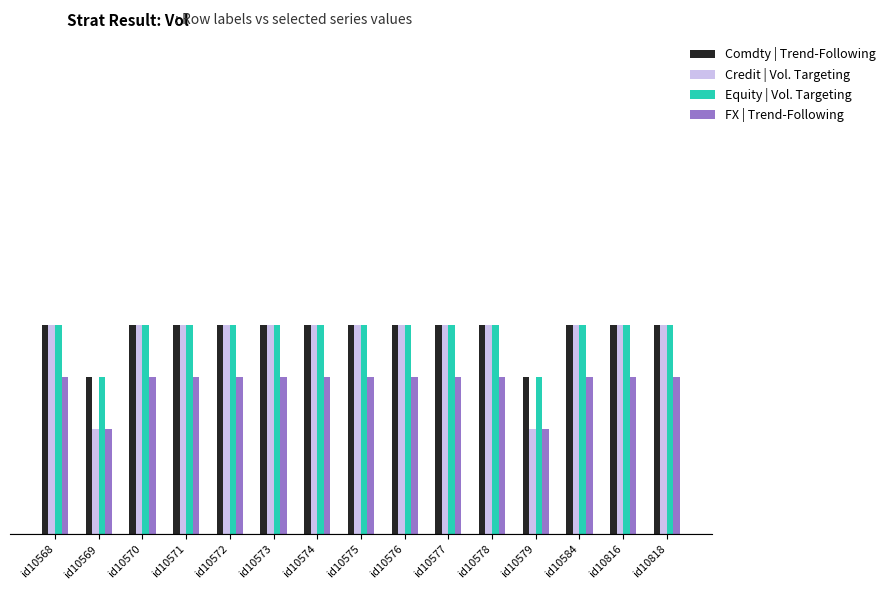

What are all the series names shown in the legend?

Comdty | Trend-Following, Credit | Vol. Targeting, Equity | Vol. Targeting, FX | Trend-Following